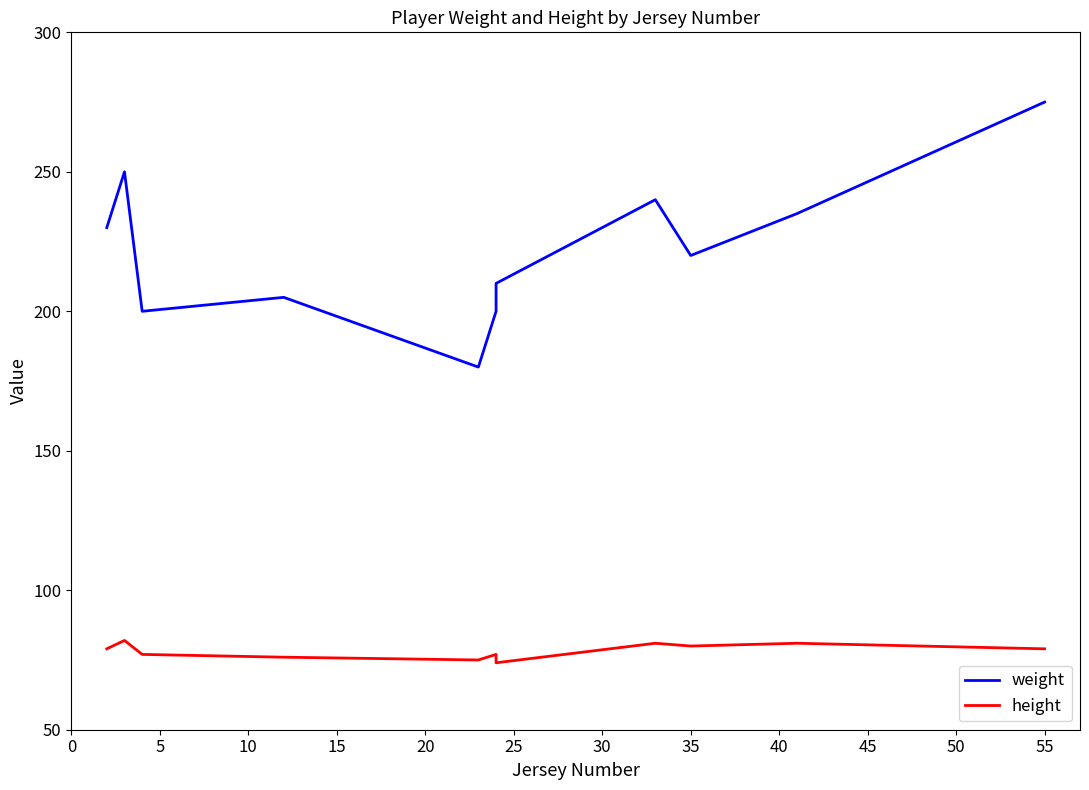

True or false: height has more than 0 points higher than both neighbors.

True